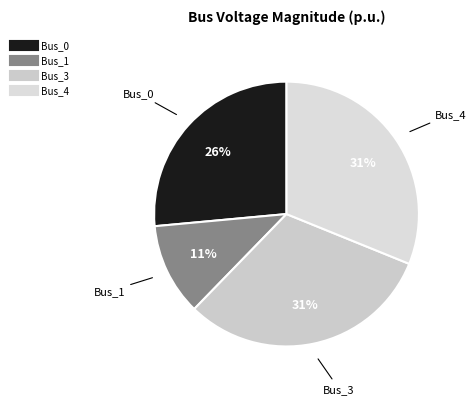

Is the sum of Bus_3 and Bus_1 greater than half?

No